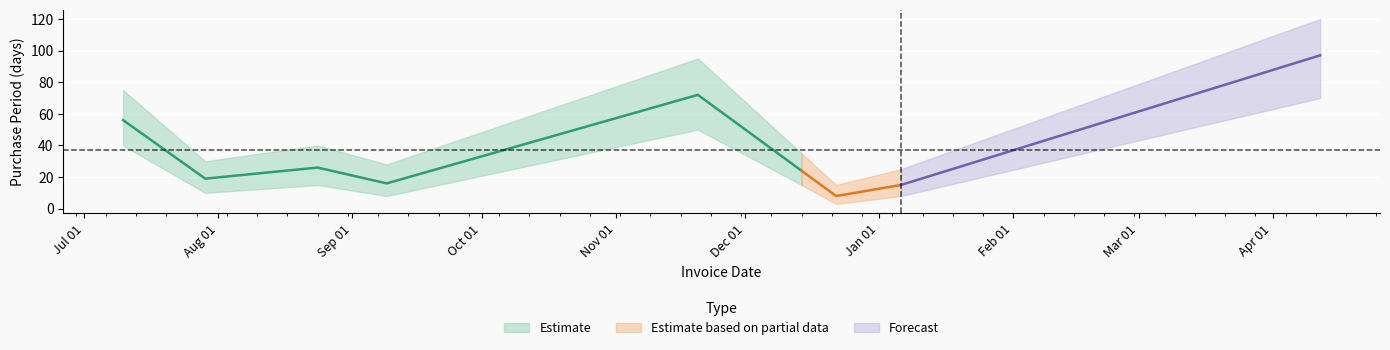

True or false: the data shows 10 at 2015-09-09.

False